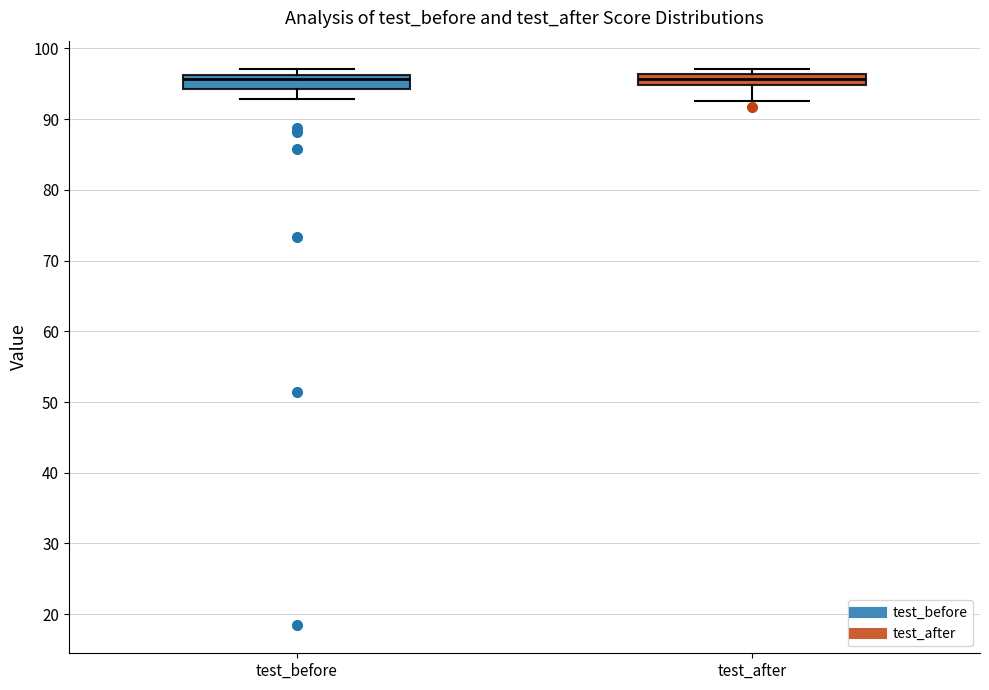

Where is the upper edge of the box for test_after on the y-axis? The values are not printed on the chart, so give them approximately, as read against the axis.

96